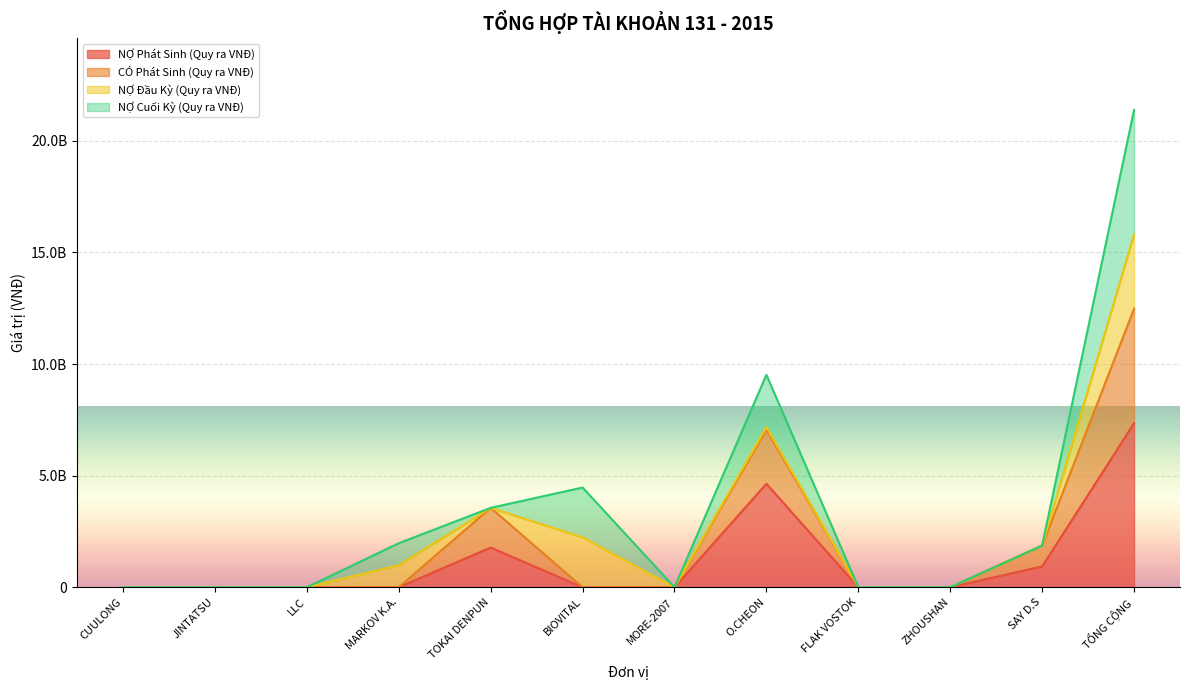

What is the difference between the second highest and second lowest values in the NỢ Phát Sinh (Quy ra VNĐ) series?

4636470825